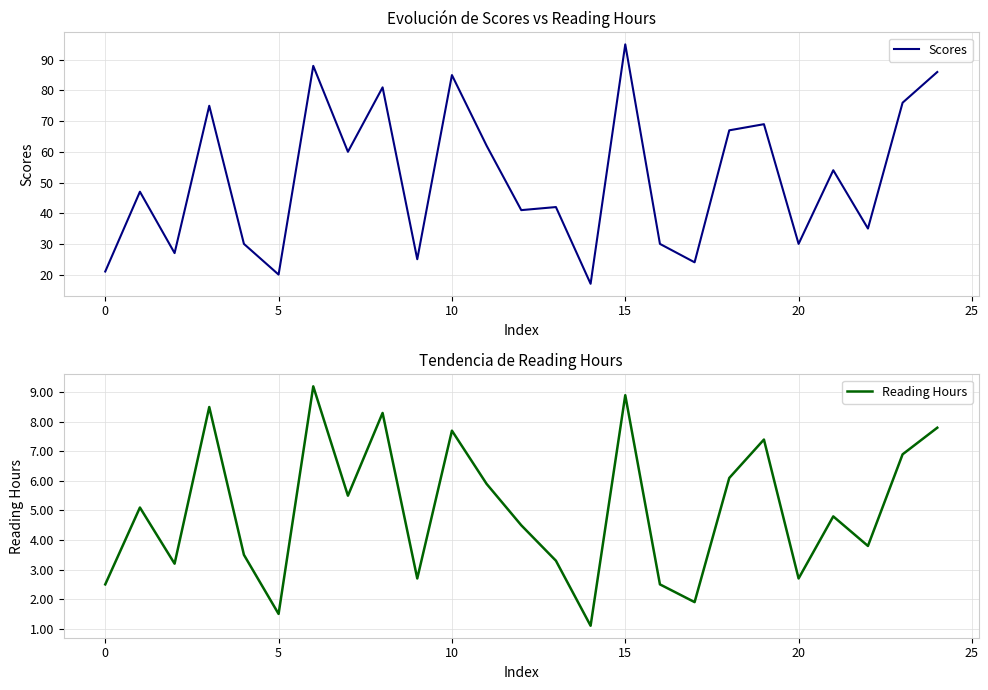

Which category has the lowest value across all series?

14